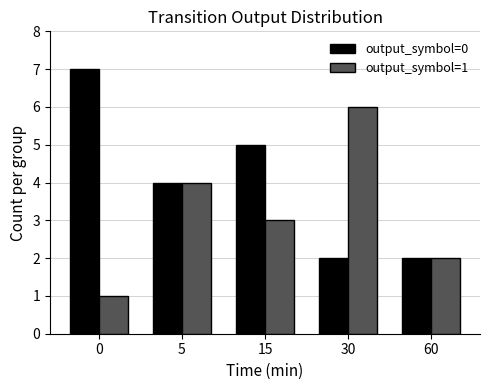

At which label is output_symbol=0 closest to 4?

5